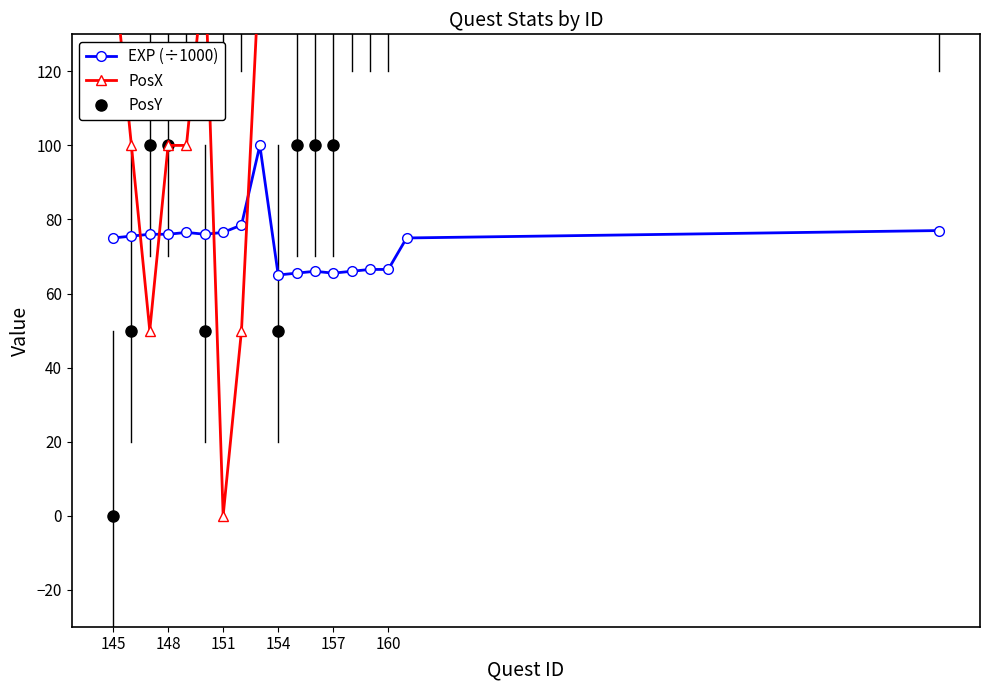

Does the chart have visible grid lines?

No